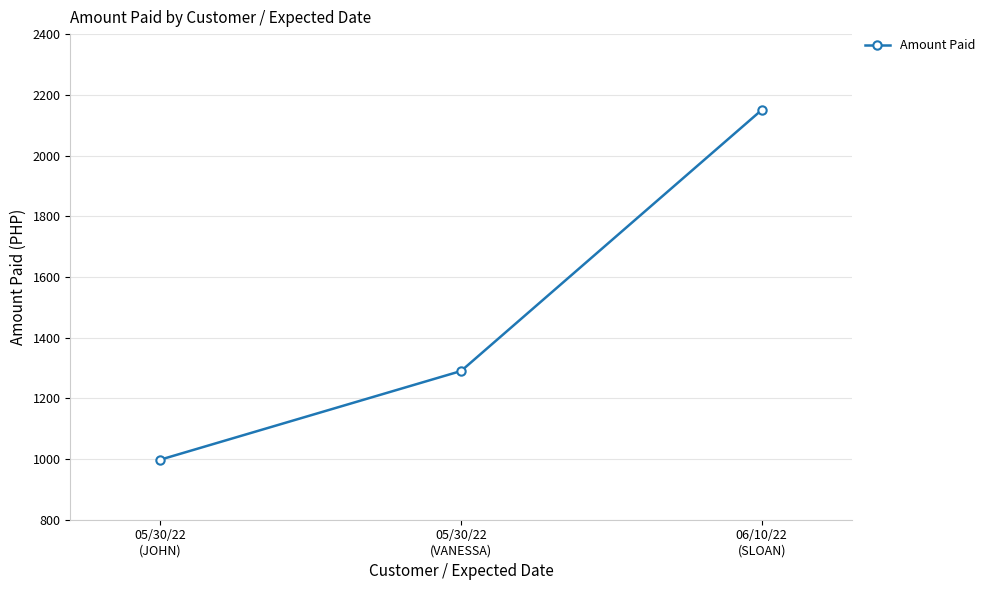

Approximately how many times larger is the value at 05/30/22
(VANESSA) compared to 05/30/22
(JOHN)?

1.3